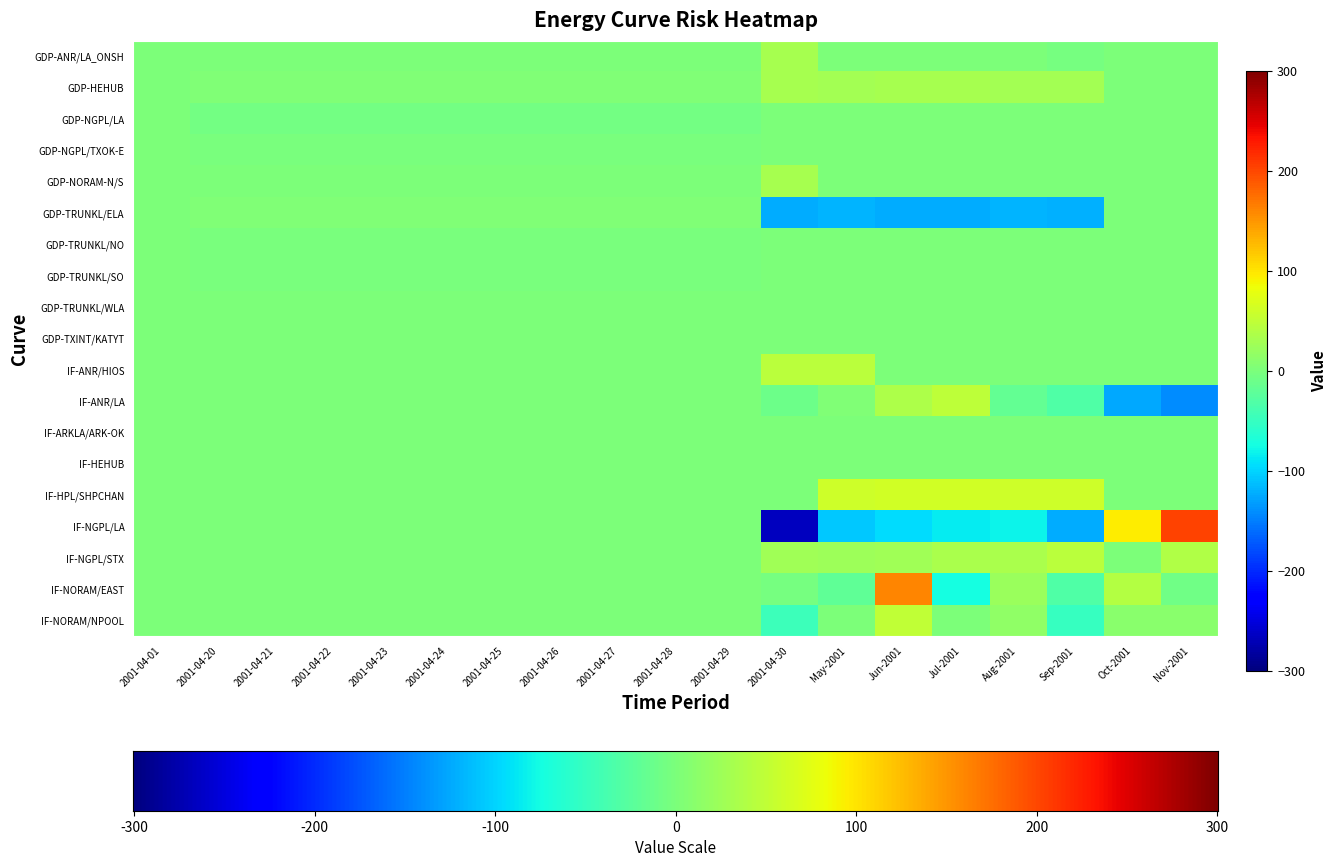

Which series has the largest range (max minus min)?

IF-NGPL/LA